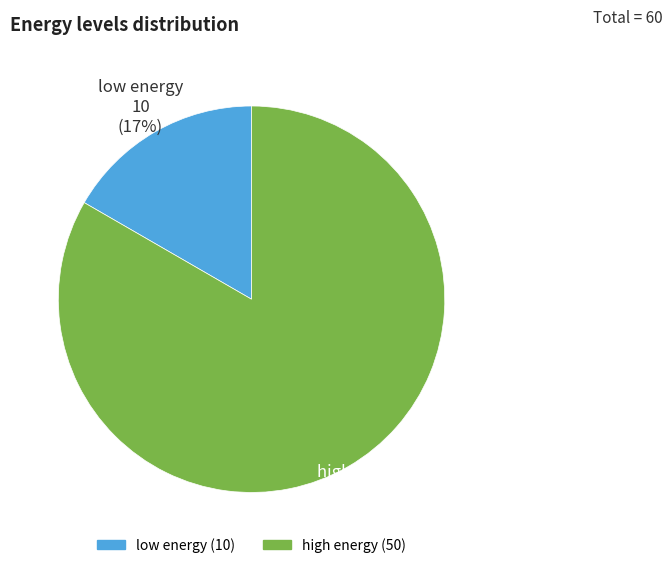

Combined, do high energy and low energy account for over 50%?

Yes